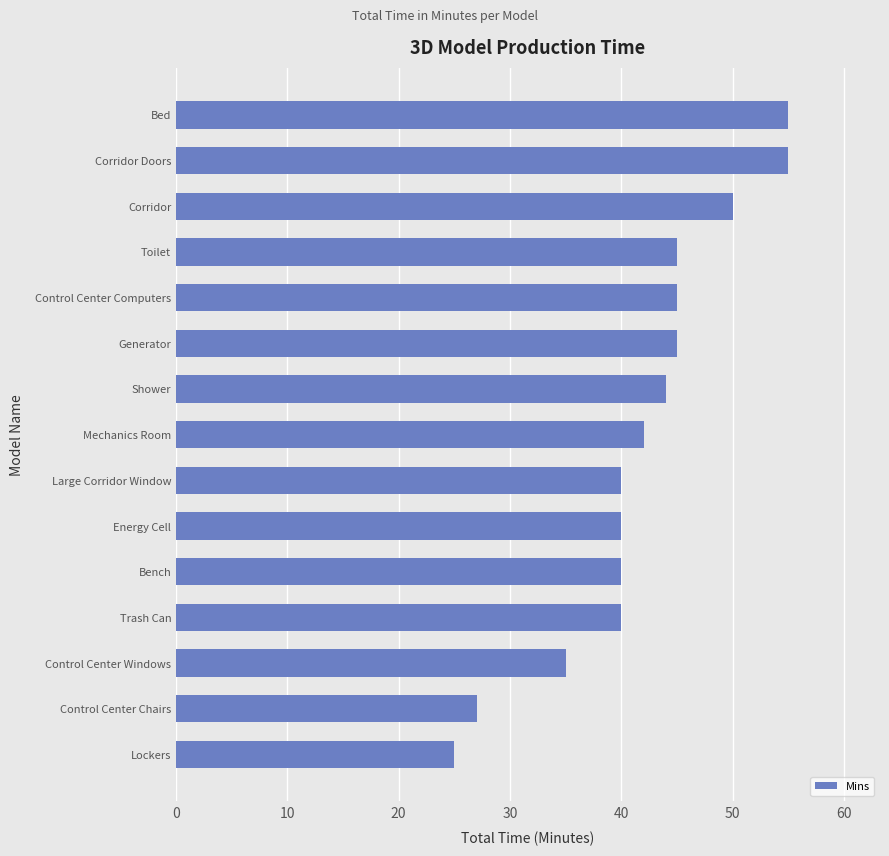

Reading bottom to top, what are all the values shown in this chart?

Lockers=25	Control Center Chairs=27	Control Center Windows=35	Trash Can=40	Bench=40	Energy Cell=40	Large Corridor Window=40	Mechanics Room=42	Shower=44	Generator=45	Control Center Computers=45	Toilet=45	Corridor=50	Corridor Doors=55	Bed=55